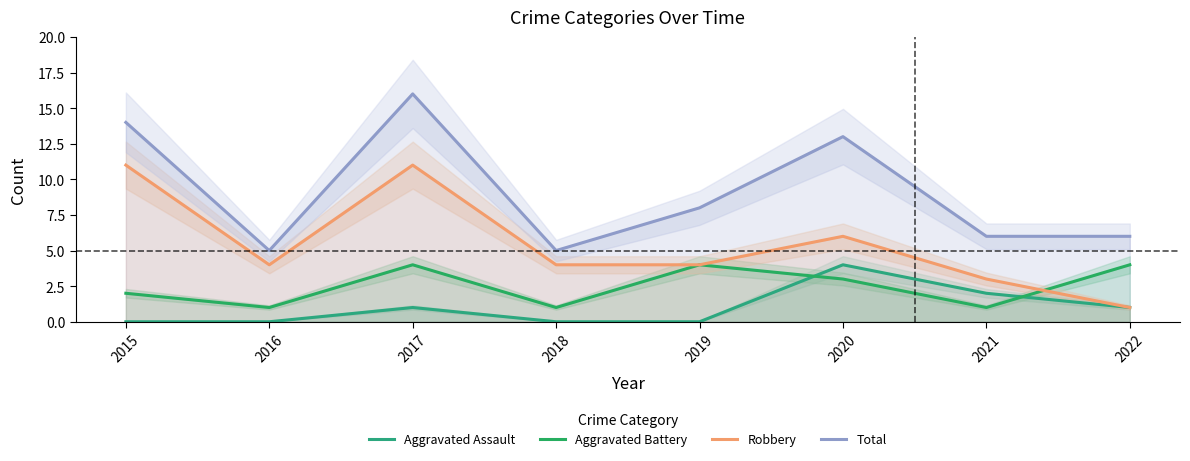

What is the difference between the highest and lowest values at 2018?

5